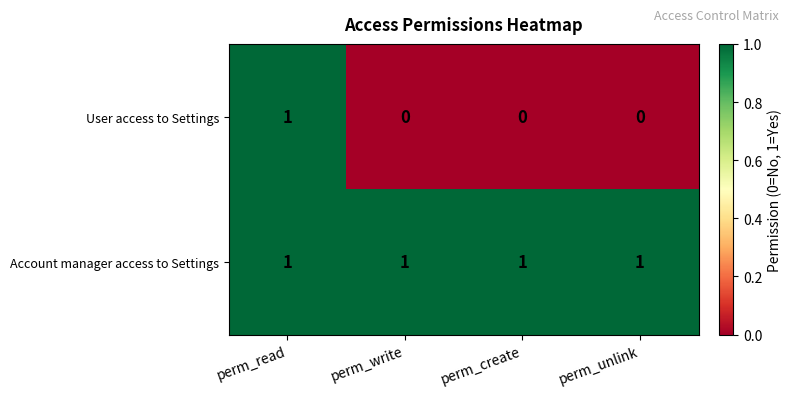

True or false: User access to Settings has a value of 0 at perm_write.

True